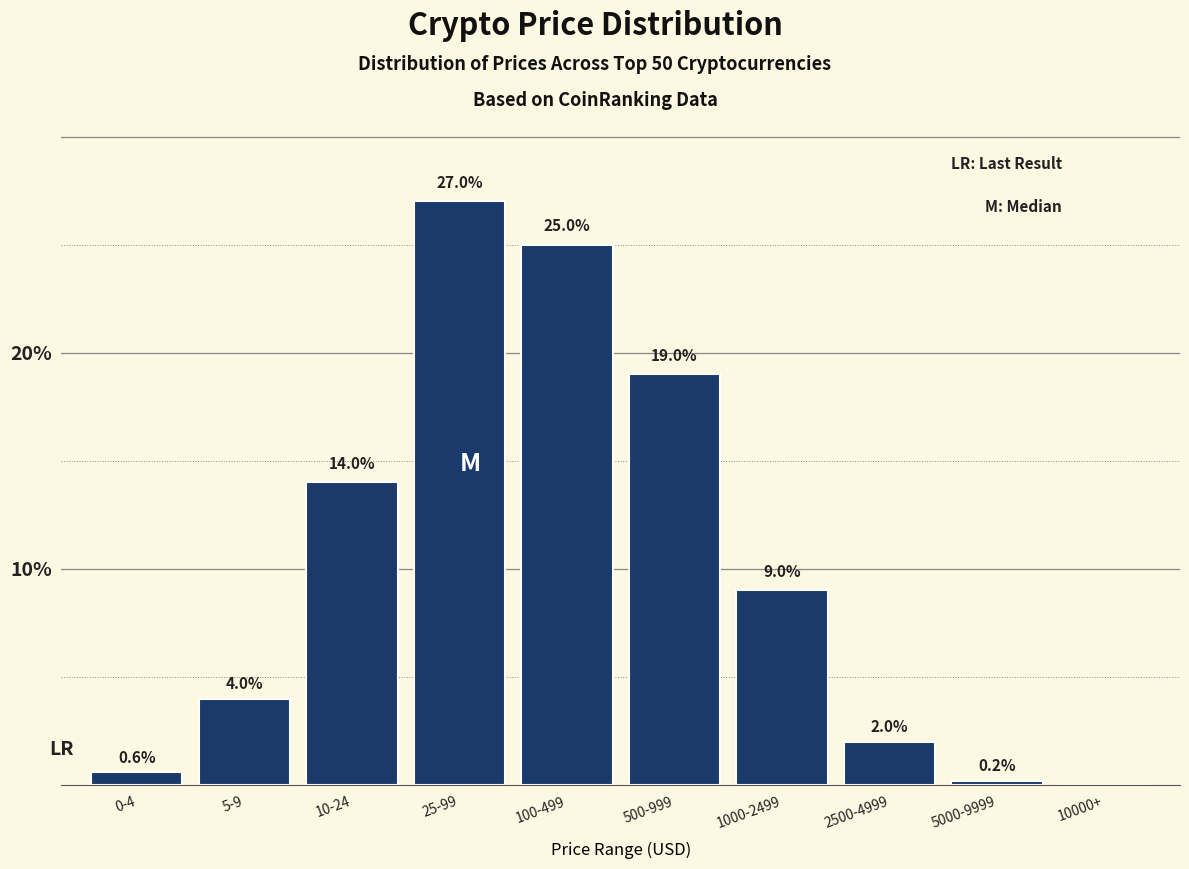

Reading left to right, list all the values displayed in this chart.

0-4=0.6	5-9=4.0	10-24=14.0	25-99=27.0	100-499=25.0	500-999=19.0	1000-2499=9.0	2500-4999=2.0	5000-9999=0.2	10000+=0.0